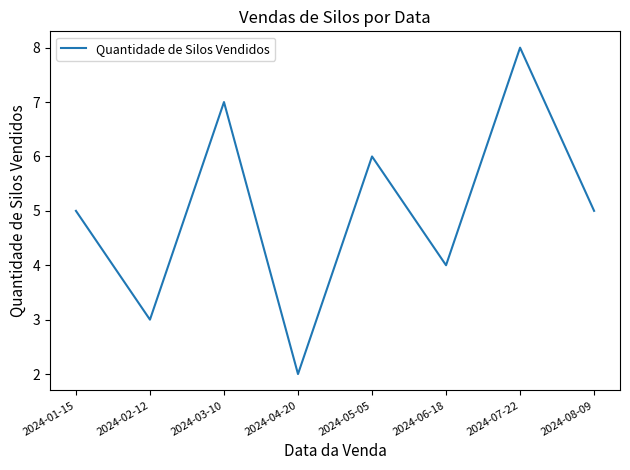

Reading right to left, extract all data points from this chart.

5	8	4	6	2	7	3	5